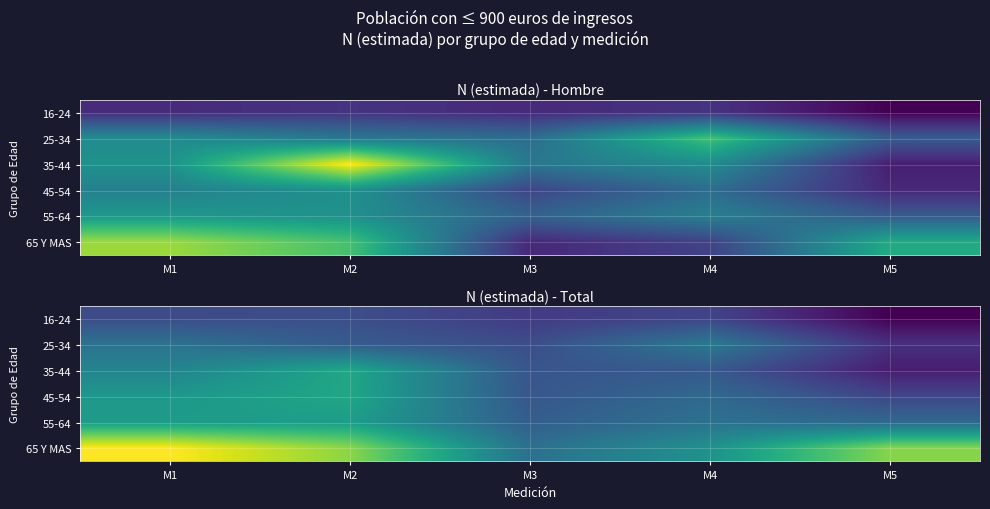

Is it true that 25-34 equals 102988 at M2?

False